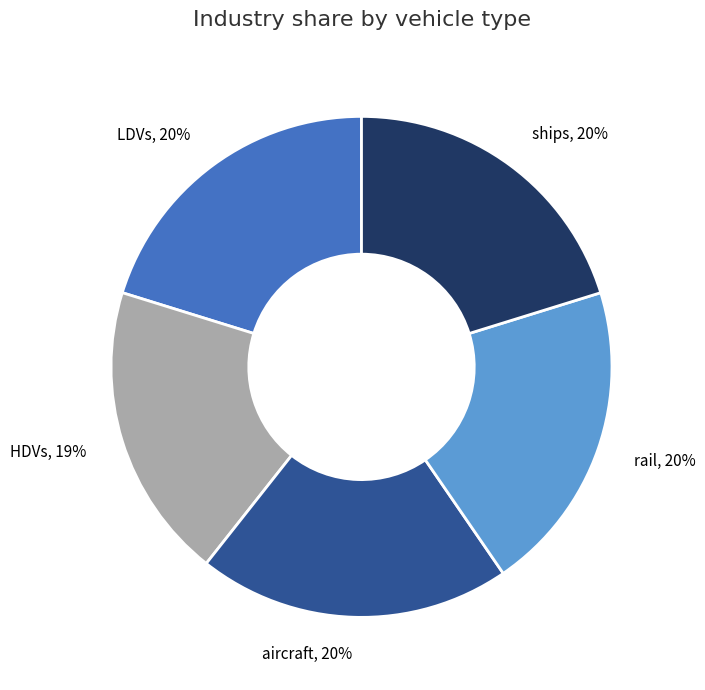

What portion of the pie excludes LDVs?

79.8%